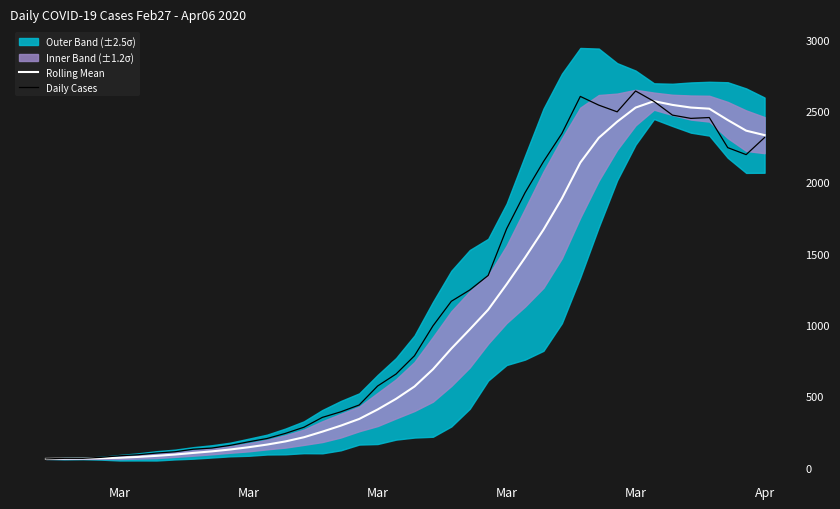

Rank the series at Mar from highest to lowest value.

Daily Cases, Rolling Mean